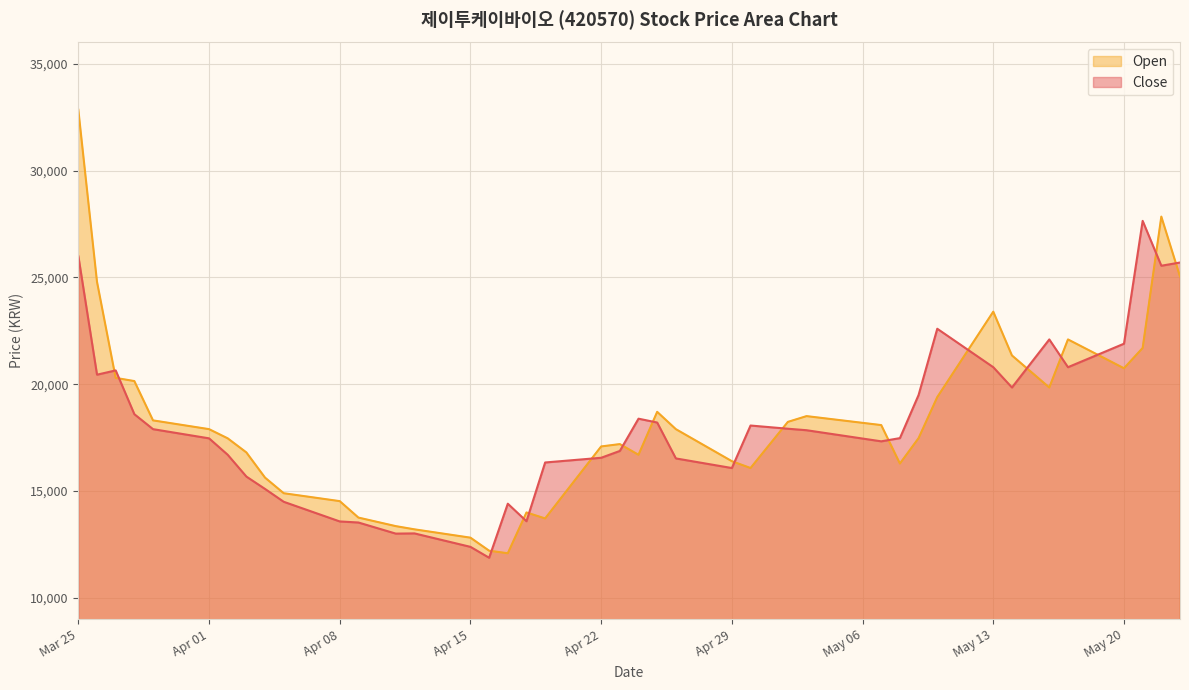

True or false: Open has more than 0 points higher than both neighbors.

True